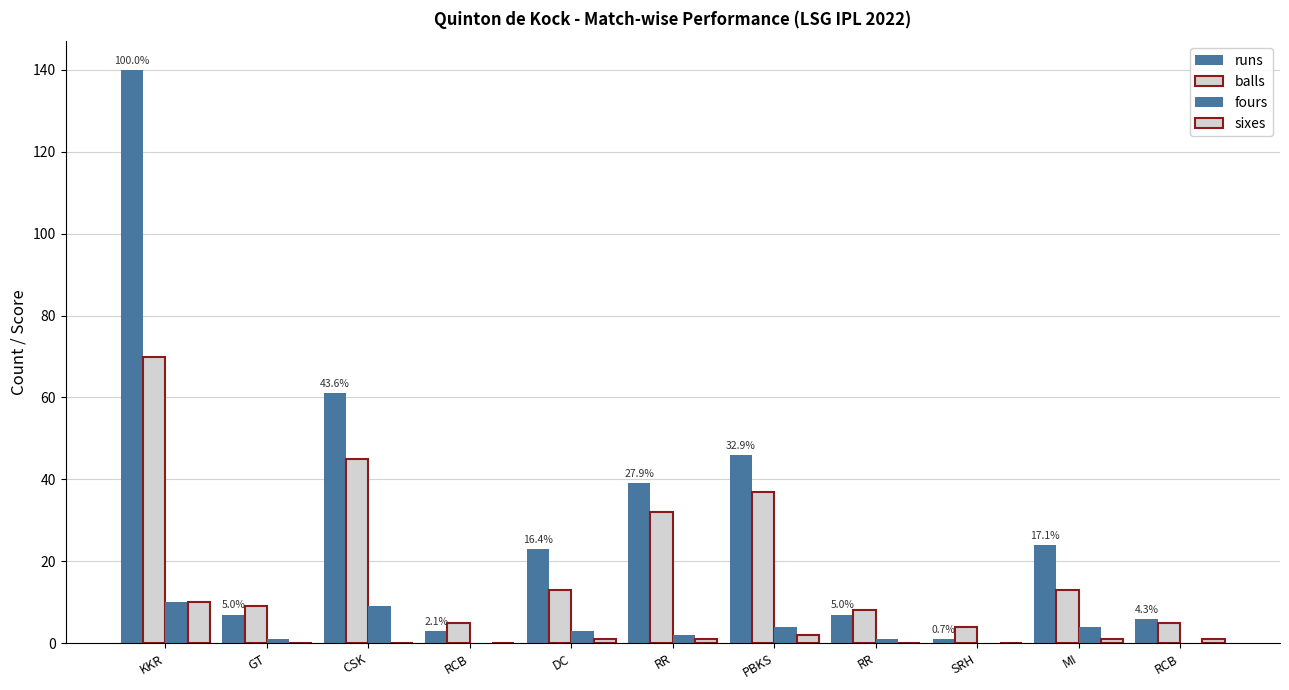

What is the value of the runs bar at the 2nd from the left?

7